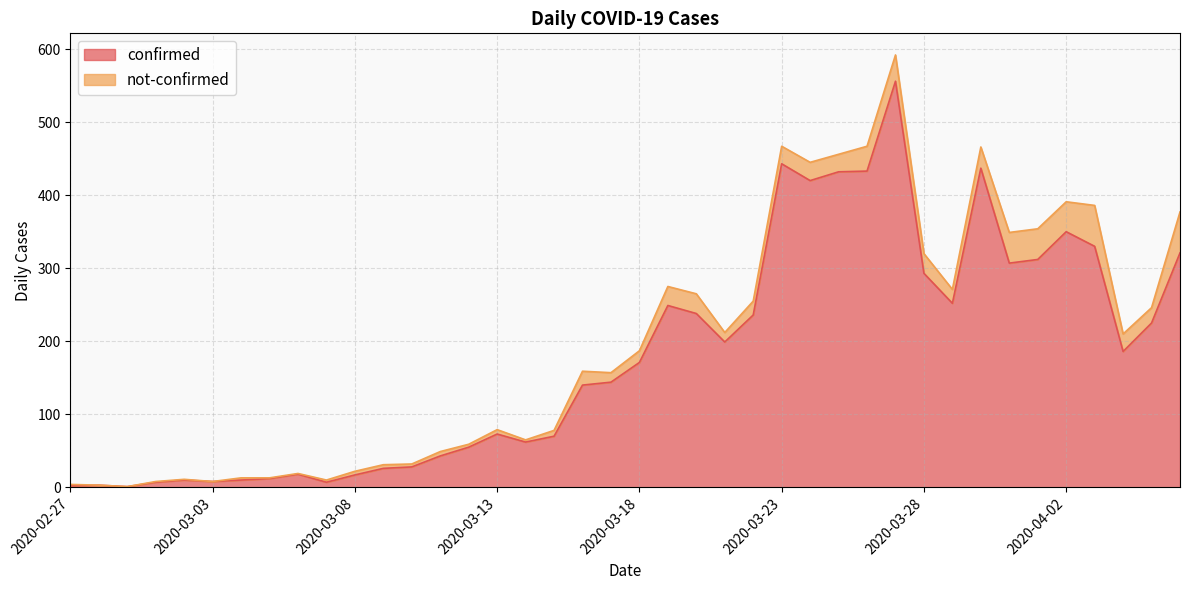

List the labels in order of value, smallest first.

2020-02-29, 2020-02-27, 2020-02-28, 2020-03-01, 2020-03-07, 2020-03-03, 2020-03-02, 2020-03-04, 2020-03-05, 2020-03-08, 2020-03-06, 2020-03-09, 2020-03-10, 2020-03-11, 2020-03-12, 2020-03-14, 2020-03-15, 2020-03-13, 2020-03-16, 2020-03-17, 2020-03-18, 2020-04-04, 2020-03-21, 2020-04-05, 2020-03-22, 2020-03-20, 2020-03-19, 2020-03-29, 2020-03-28, 2020-03-31, 2020-04-01, 2020-04-06, 2020-04-03, 2020-04-02, 2020-03-24, 2020-03-25, 2020-03-26, 2020-03-30, 2020-03-23, 2020-03-27